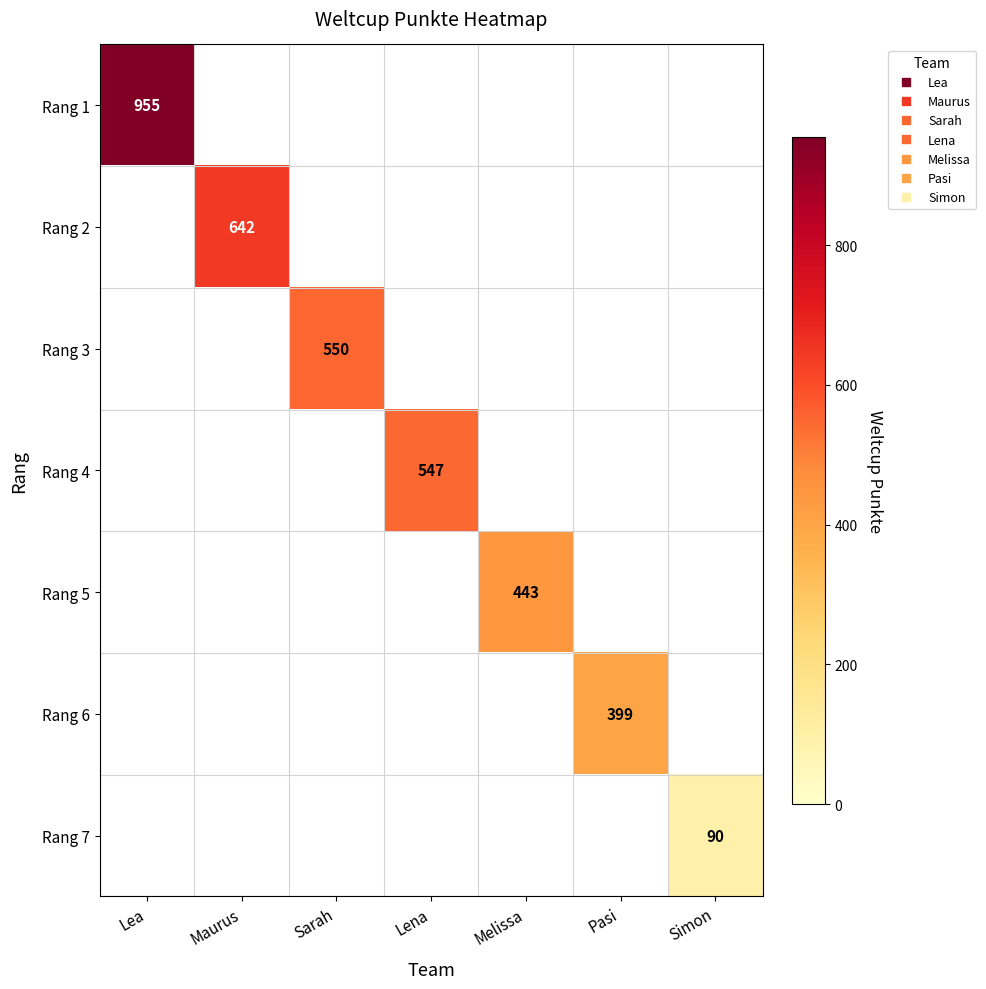

At Pasi, list the series in order from smallest to largest.

Rang 1, Rang 2, Rang 3, Rang 4, Rang 5, Rang 6, Rang 7